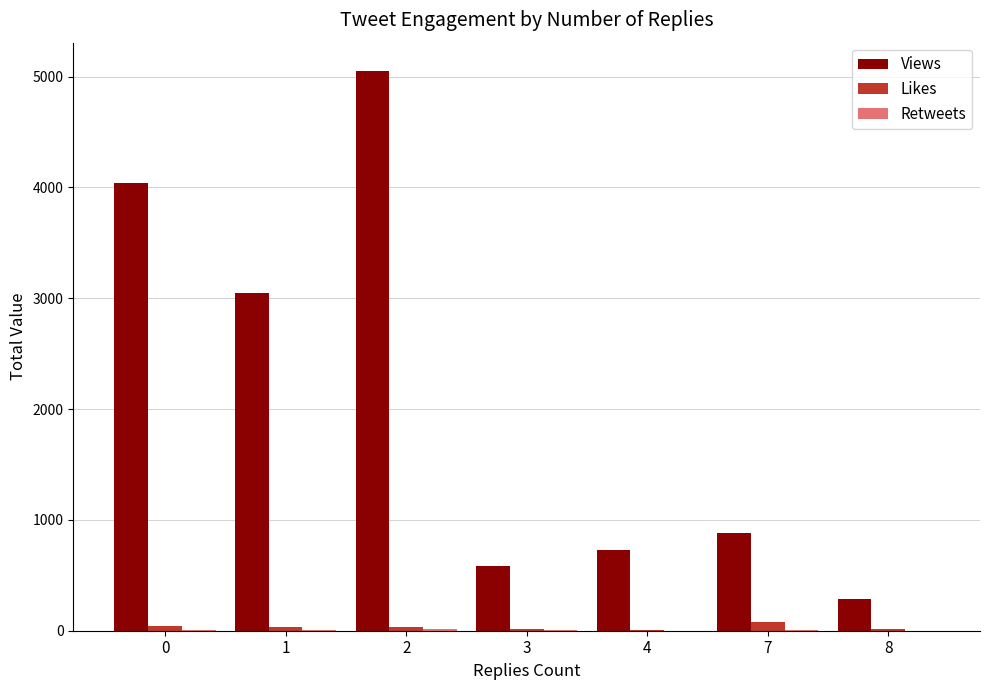

The Likes series shows 18 at 8. True or false?

True